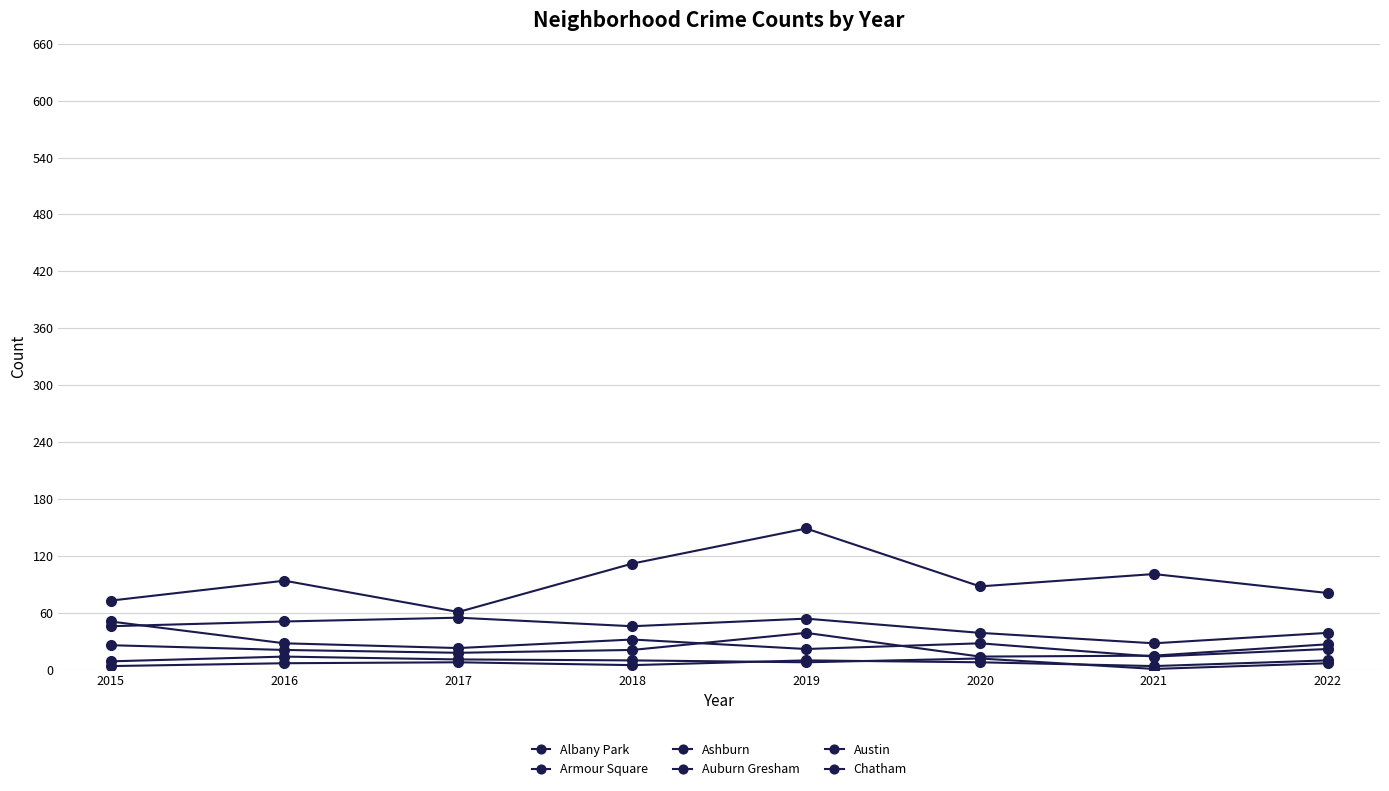

True or false: Ashburn and Auburn Gresham intersect in this chart.

False